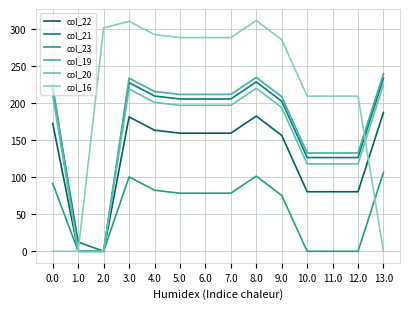

Where is the first local minimum for col_21?

2.0